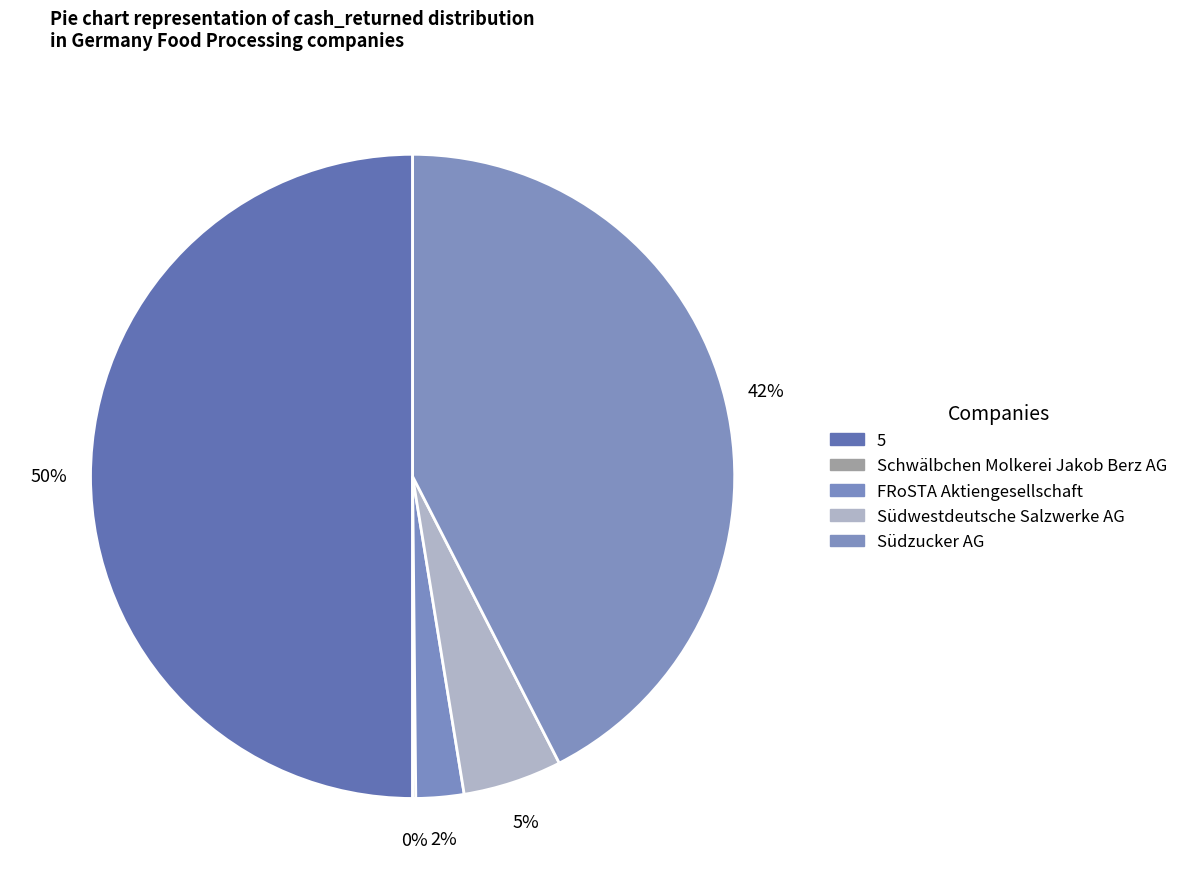

What is the largest slice in the pie chart?

5